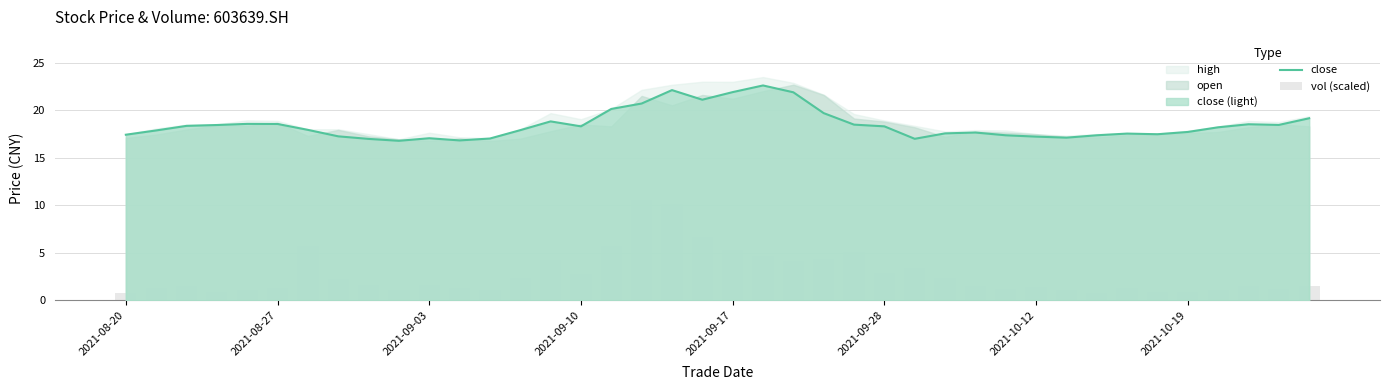

What is the highest value of the close series?

22.6